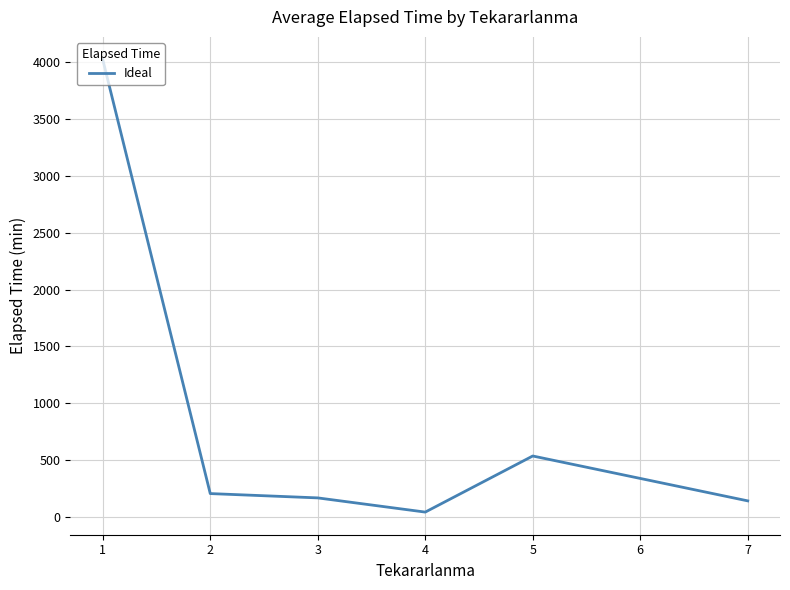

Does the chart have visible grid lines?

Yes